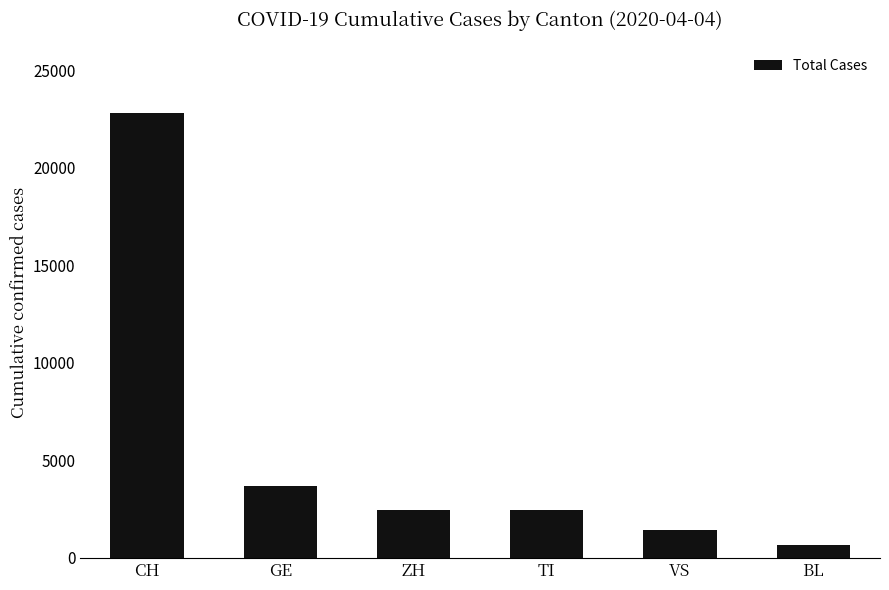

What is the sum of the values at GE and TI?

6127